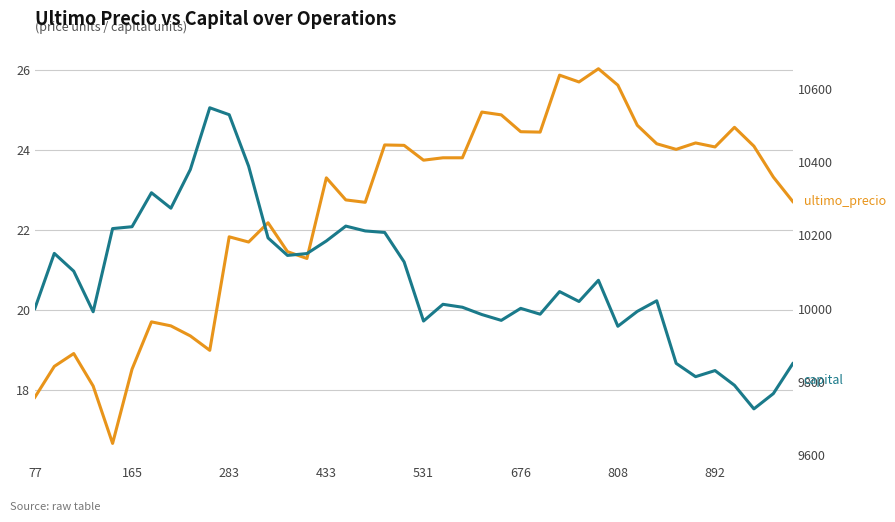

True or false: ultimo_precio has more than 1 points higher than both neighbors.

True